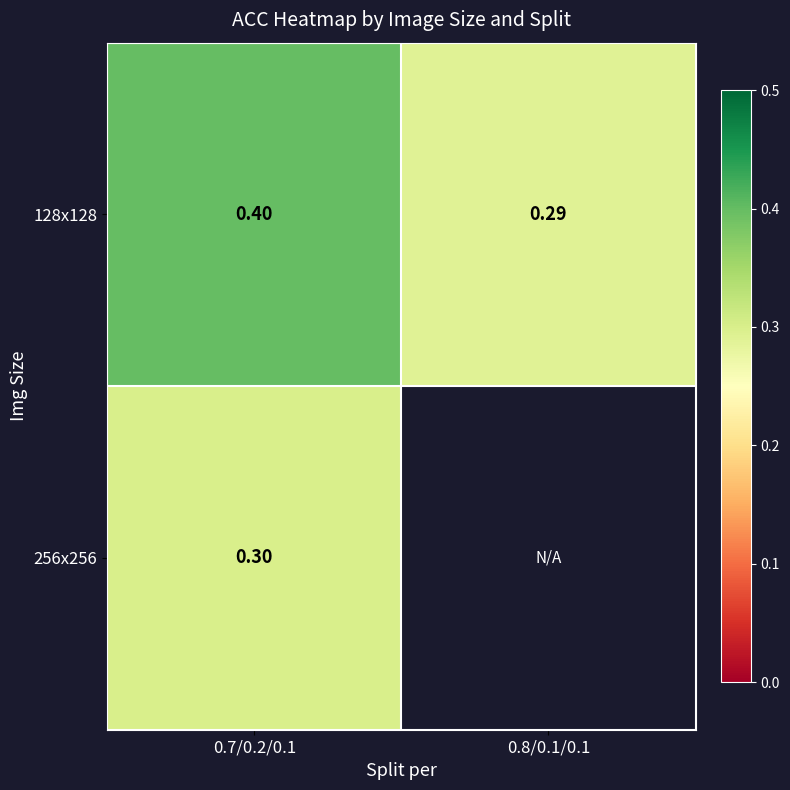

Read the 128x128 value at 0.8/0.1/0.1.

0.3